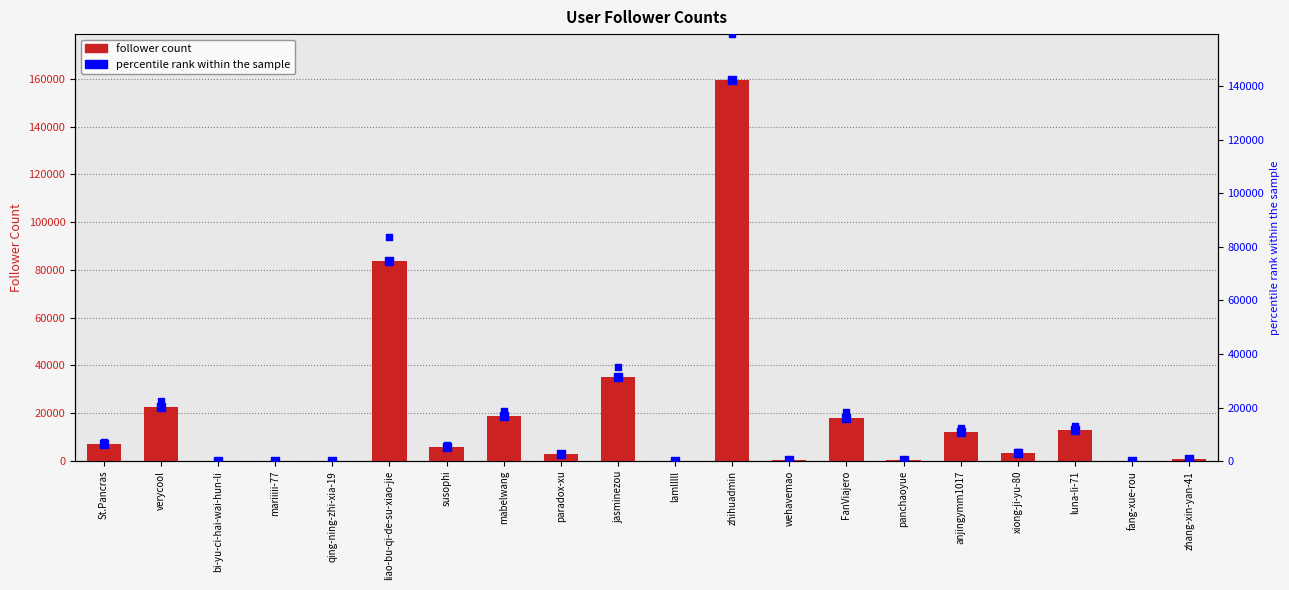

At which category is the sum across all series the highest?

zhihuadmin